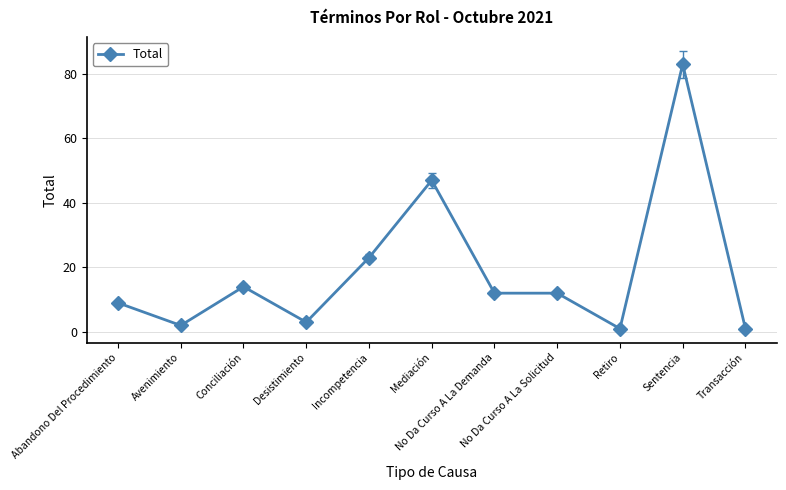

Reading left to right, extract all data points from this chart.

9	2	14	3	23	47	12	12	1	83	1